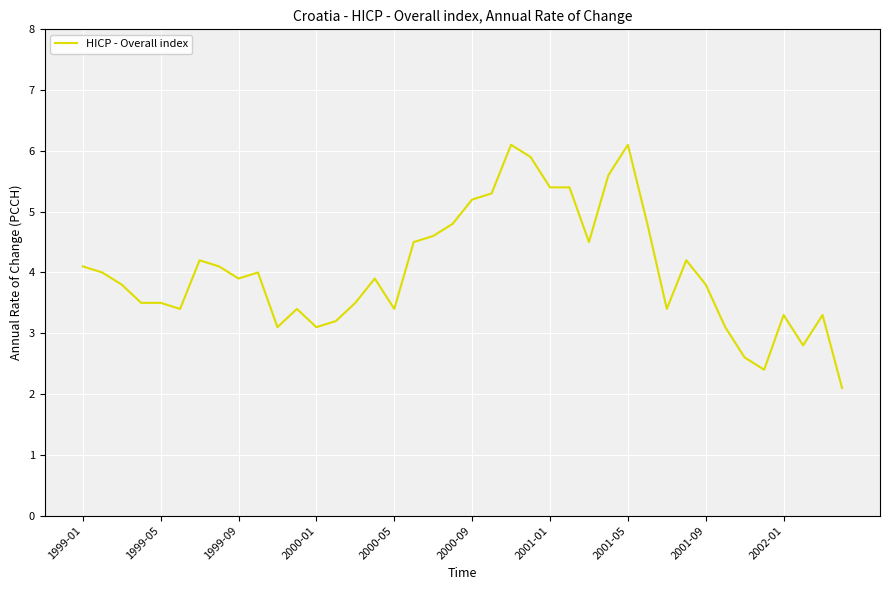

What is the smallest value displayed?

2.1